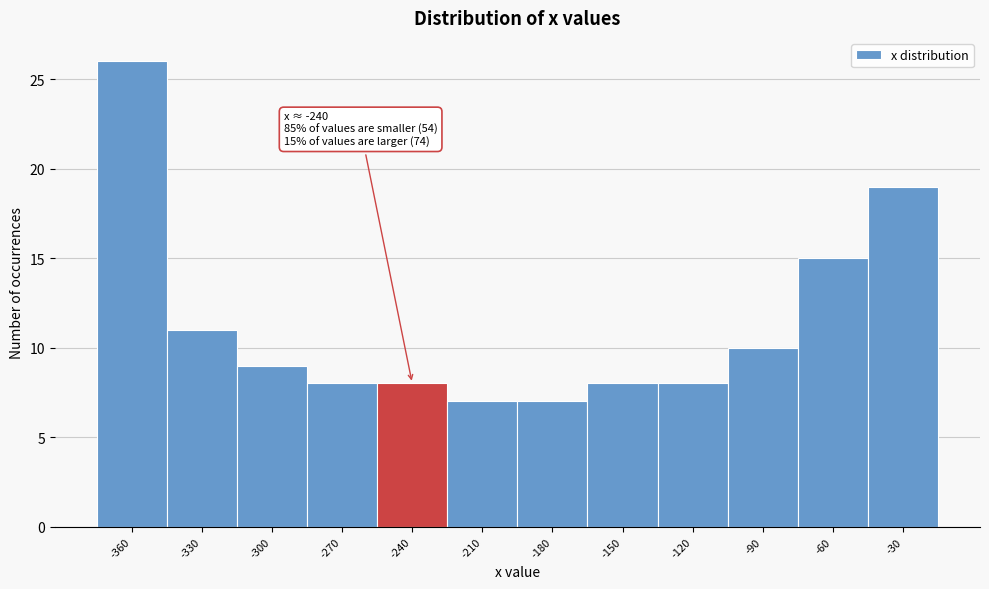

Reading left to right, what are all the values shown in this chart?

-360=26	-330=11	-300=9	-270=8	-240=8	-210=7	-180=7	-150=8	-120=8	-90=10	-60=15	-30=19